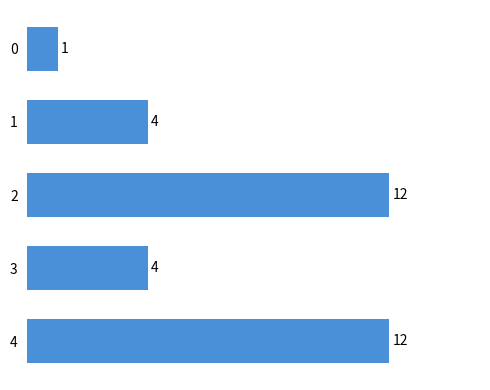

What is the ratio of the value at 4 to the value at 2?

1.0